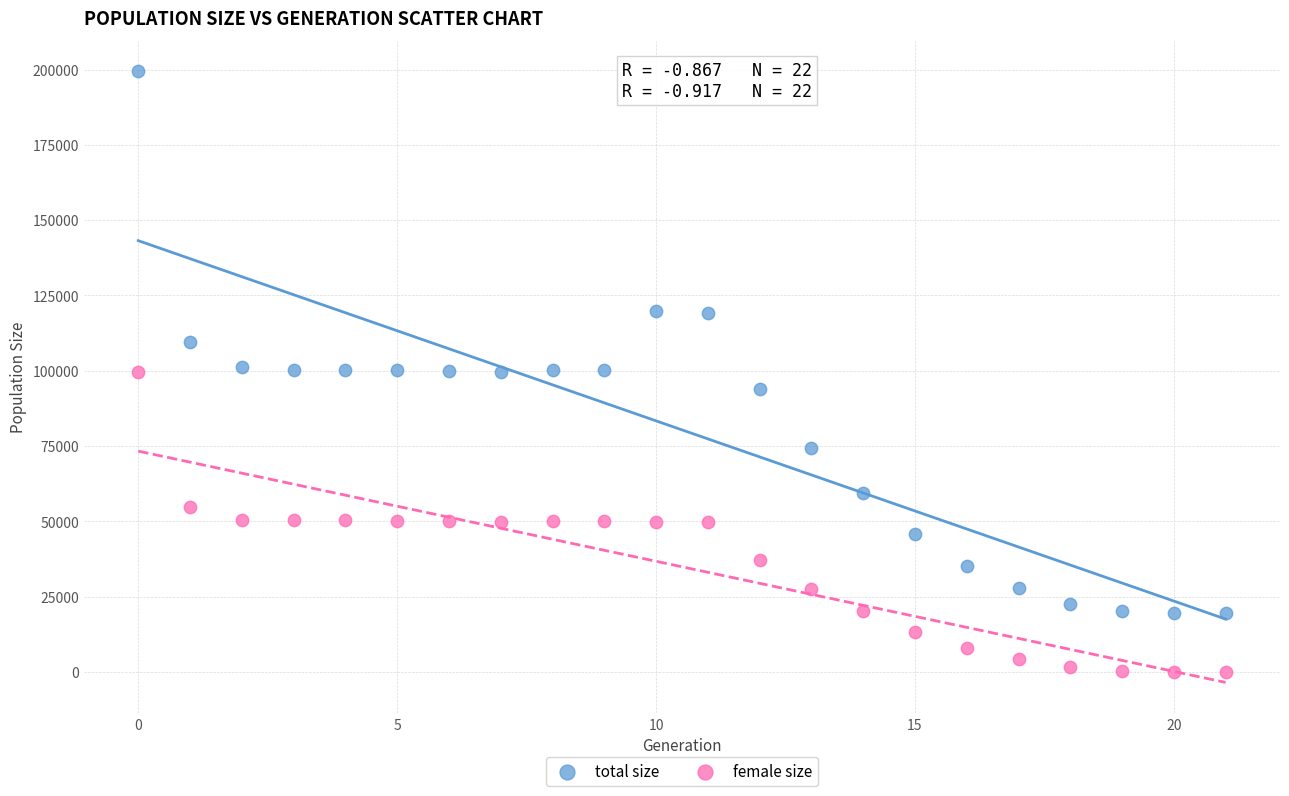

Which series reaches the minimum Y coordinate?

female size